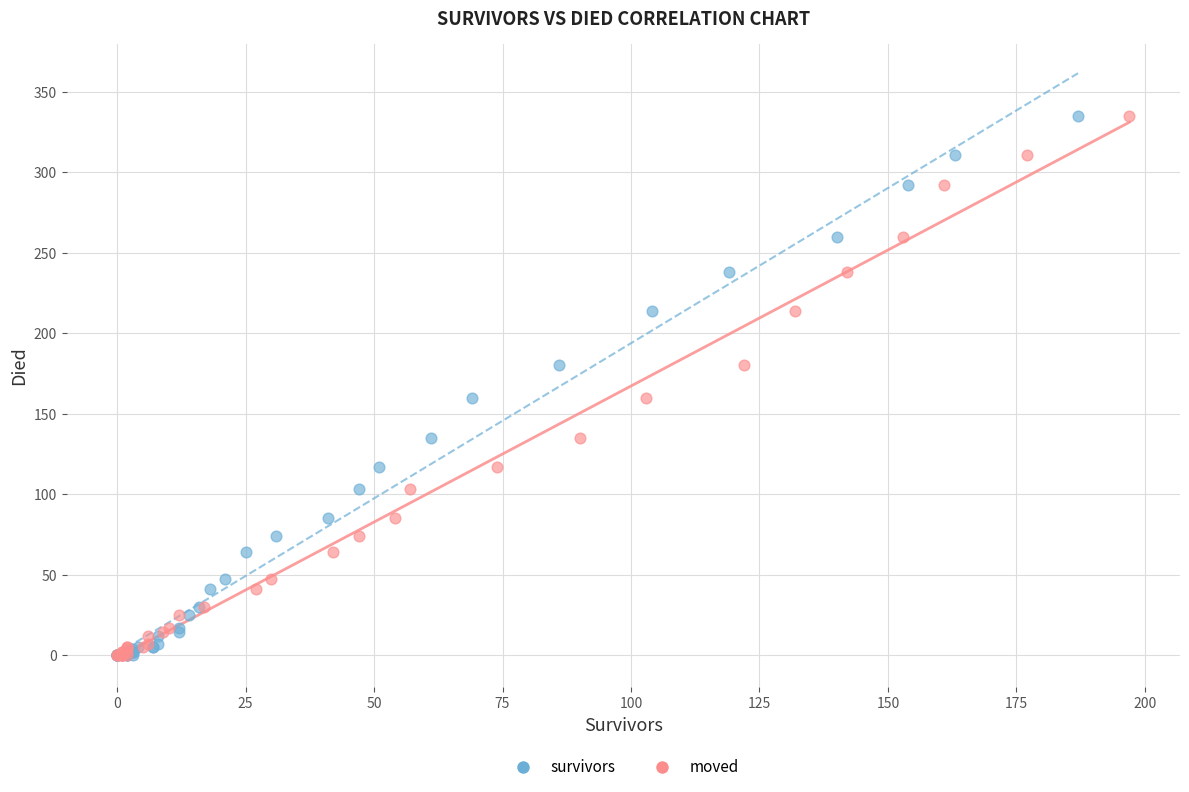

What are all the series names shown in the legend?

survivors, moved